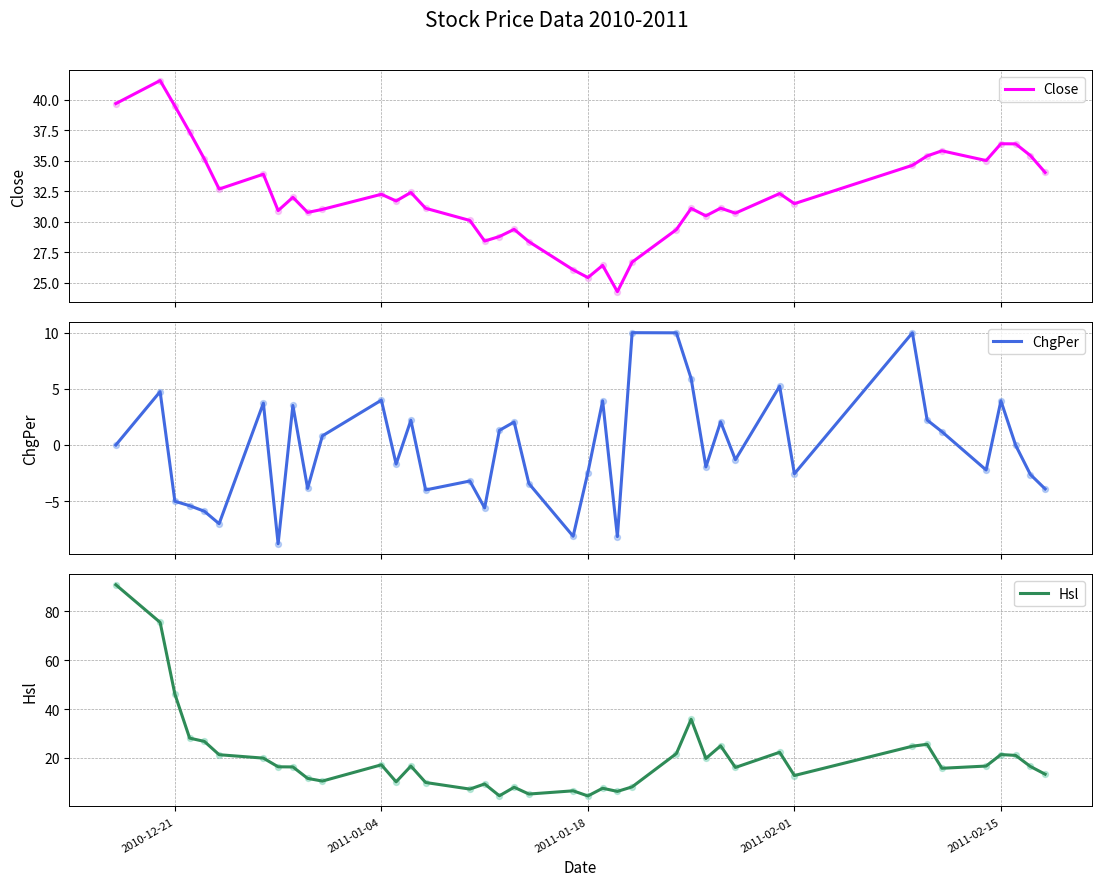

Which series has the largest total across all categories?

Close